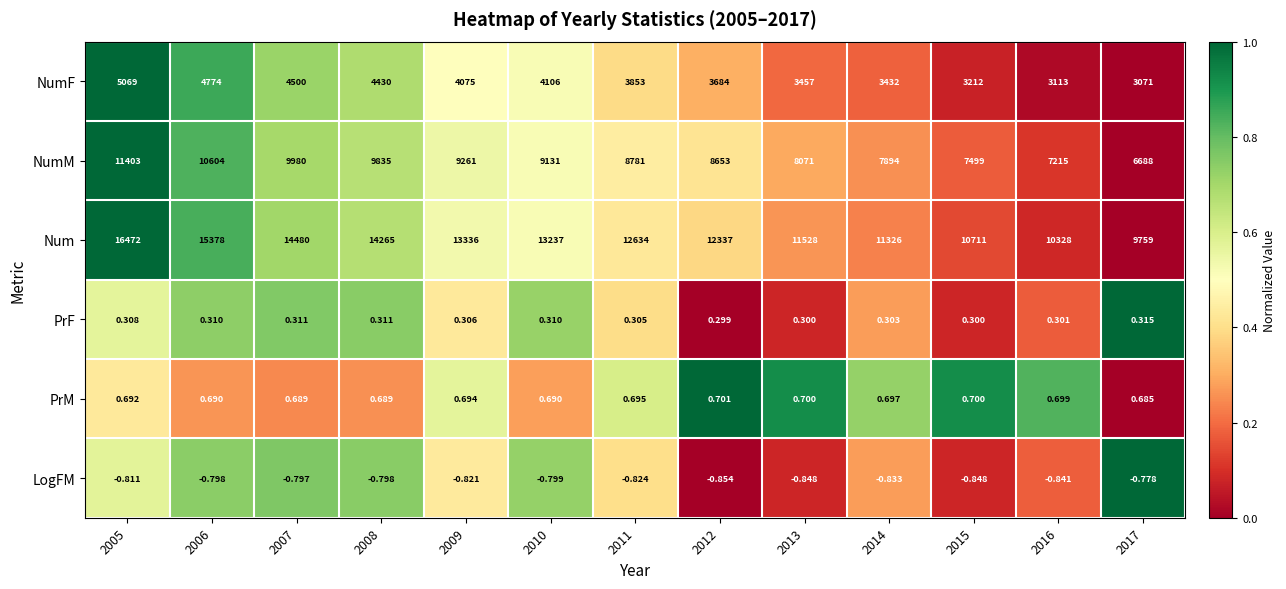

Which series has the largest total across all categories?

Num